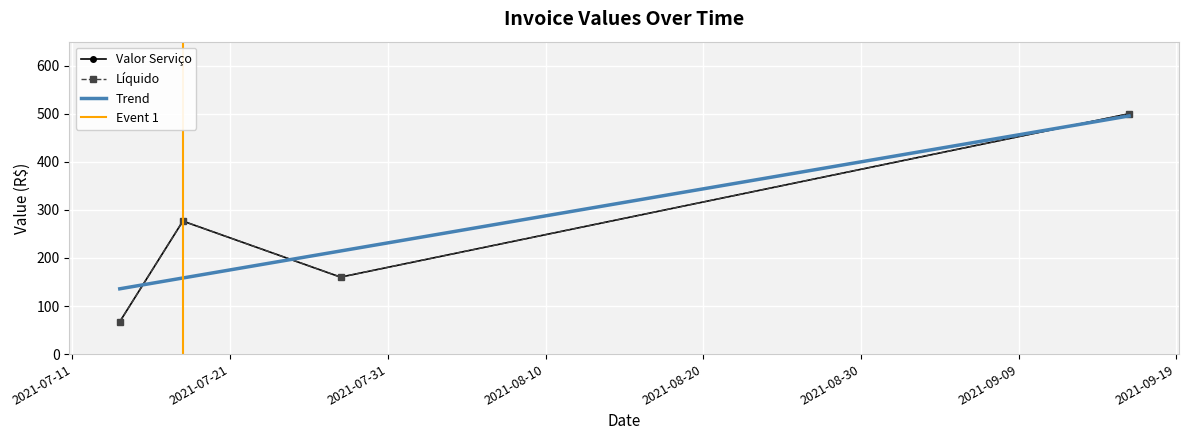

Count the number of data series in this chart.

2